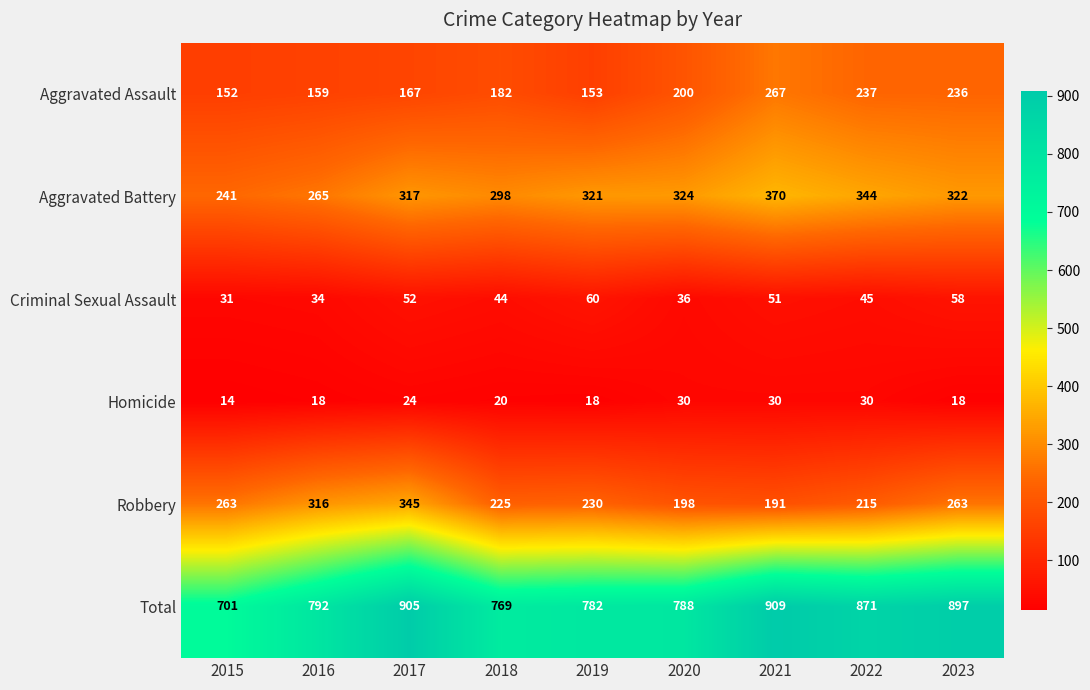

What is the difference between the highest and lowest values at 2017?

881